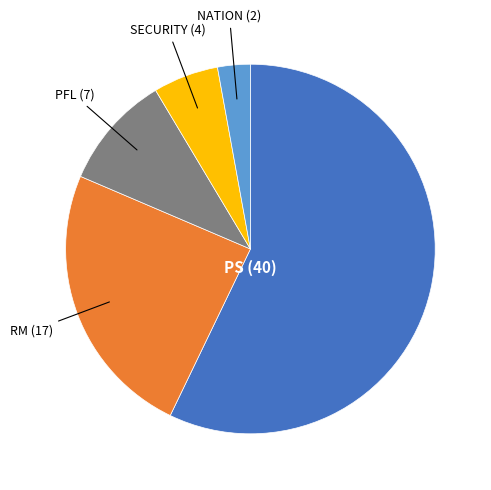

Rank the categories by value from lowest to highest.

NATION, SECURITY, PFL, RM, PS